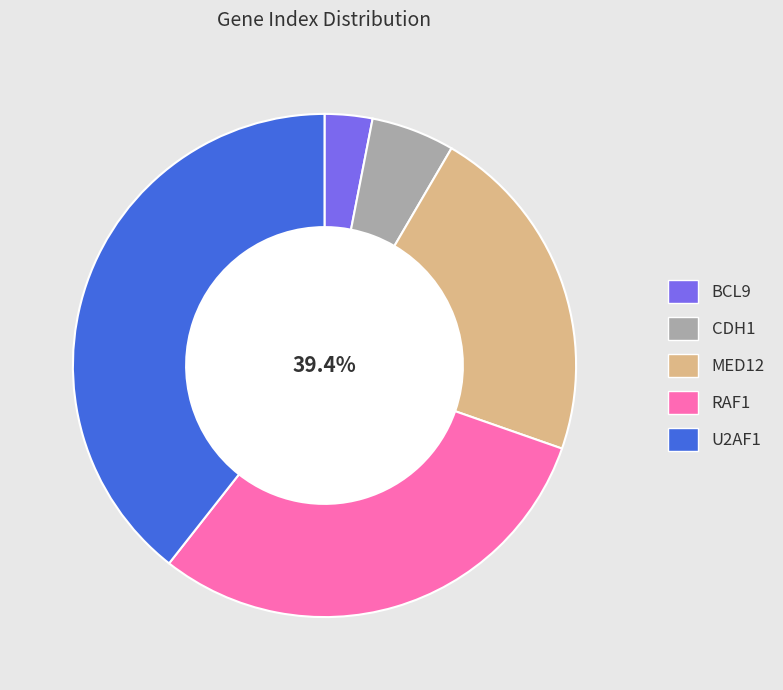

To the nearest percent, what is the difference between the MED12 and RAF1 slice percentages?

8%